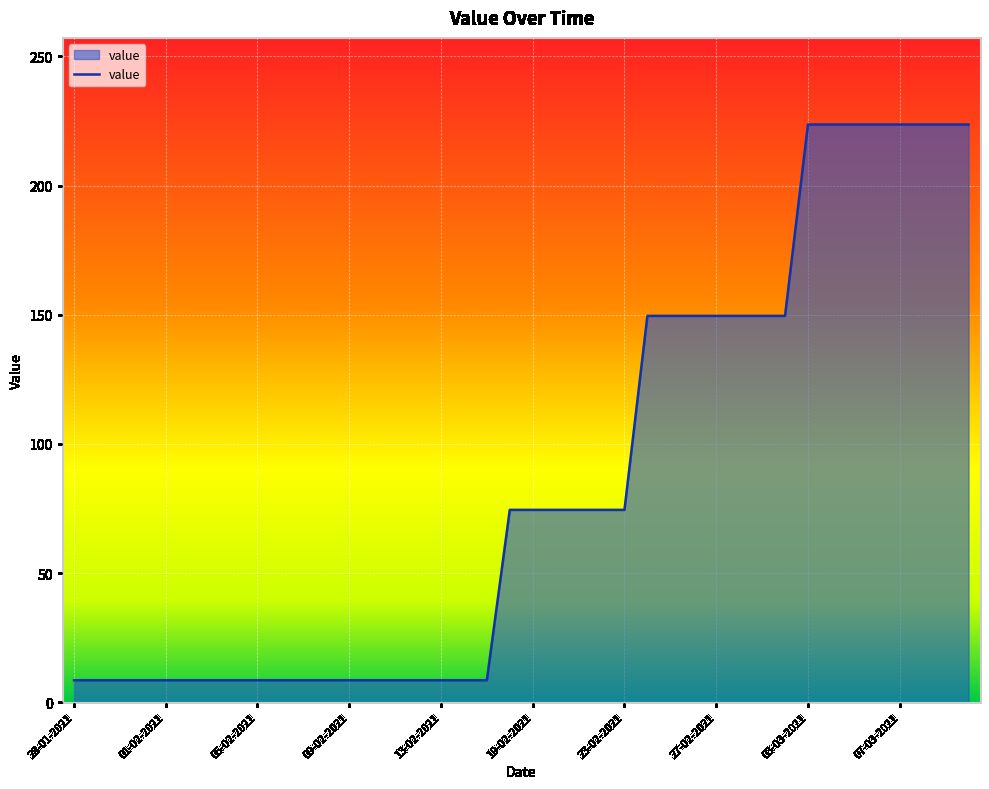

What is the greatest value displayed?

223.6